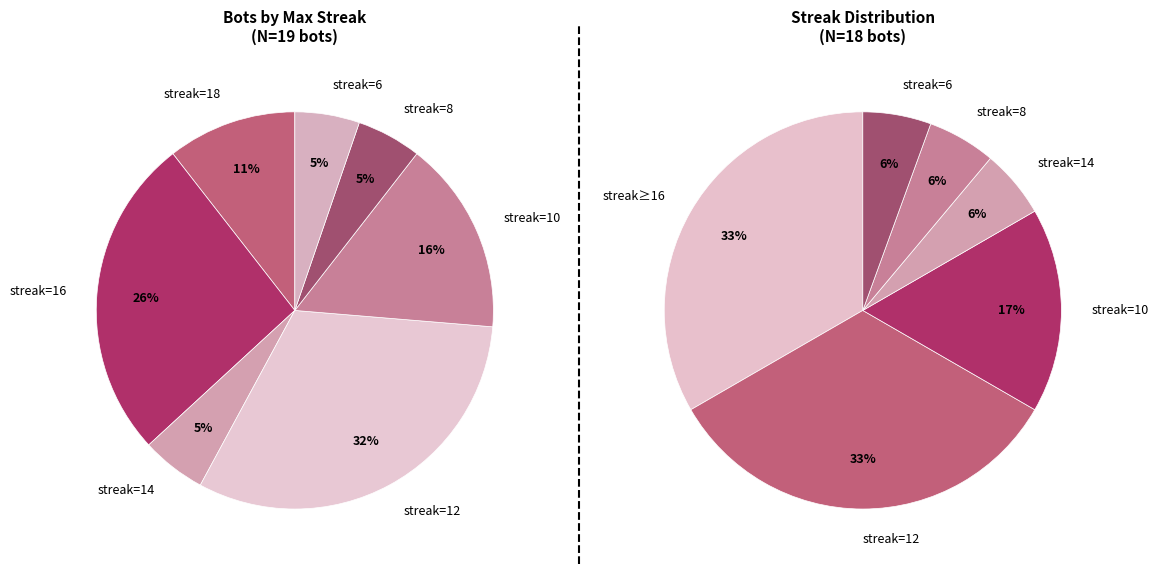

Do 18 (Bot 4) and 16 (Bot 20) together represent more than half of the pie?

No